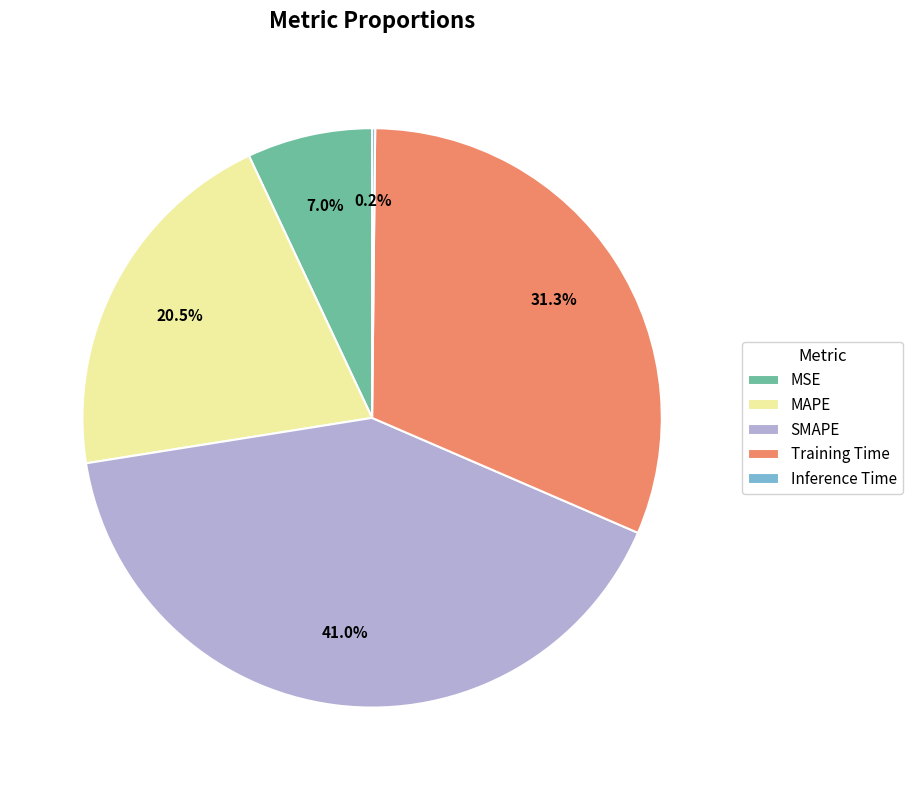

What percentage is the MSE slice, to the nearest percent?

7%